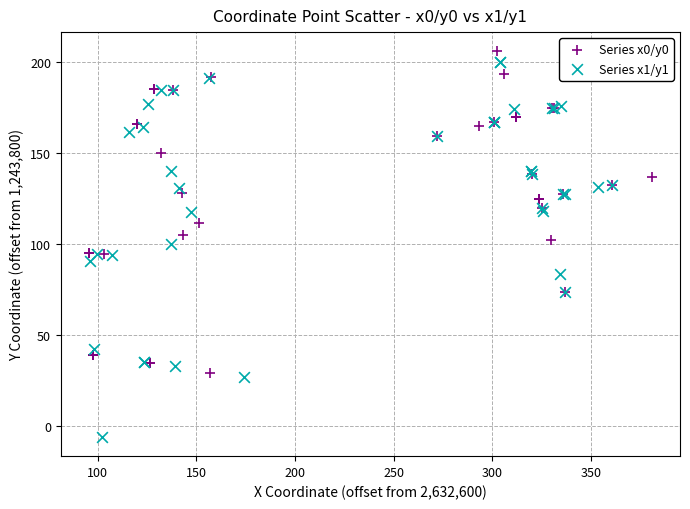

What are all the series names shown in the legend?

Series x0/y0, Series x1/y1